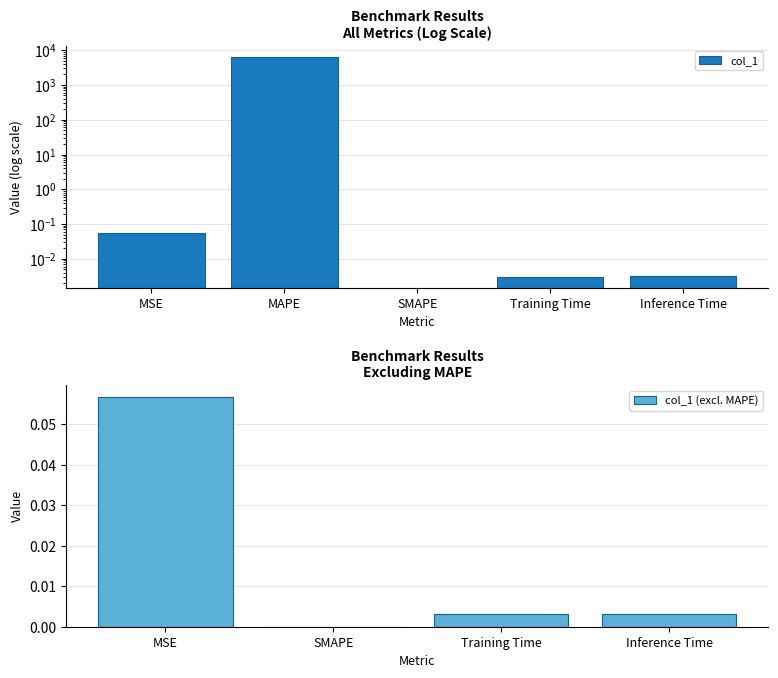

What is the average value?

1280.9